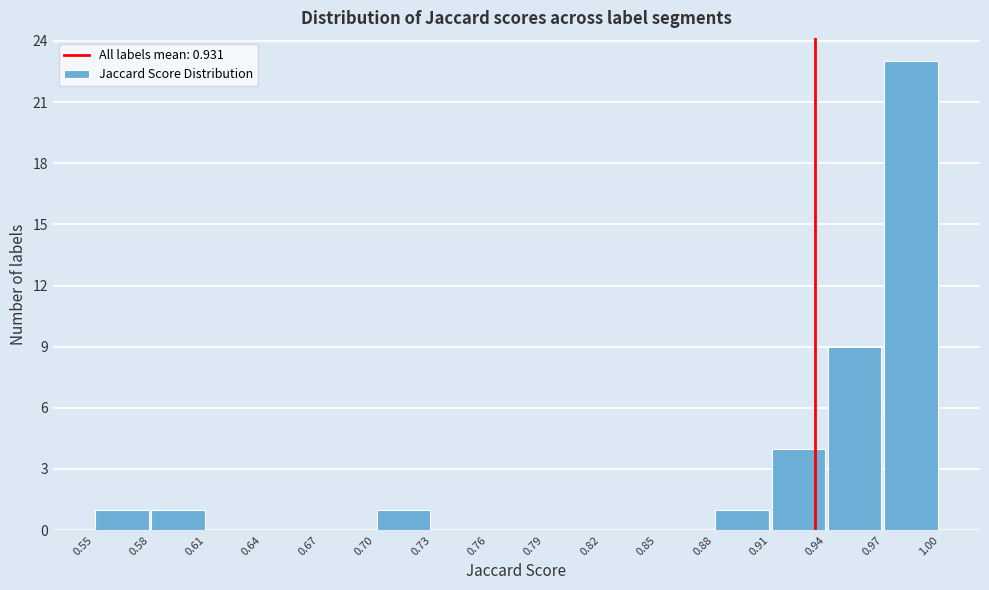

What is the height of the bar covering 0.94 to 0.97 on the x-axis? The values are not printed on the chart, so give them approximately, as read against the axis.

9